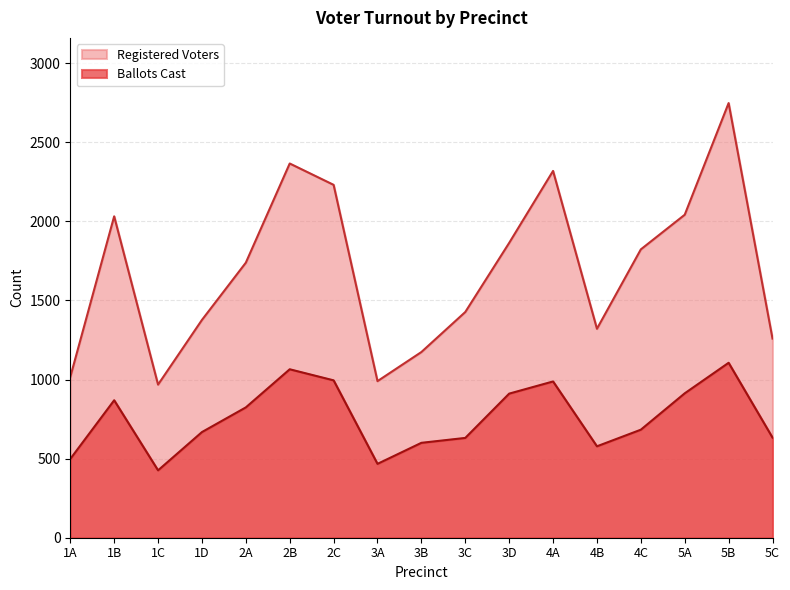

How many values in the Ballots Cast series are below 683?

8